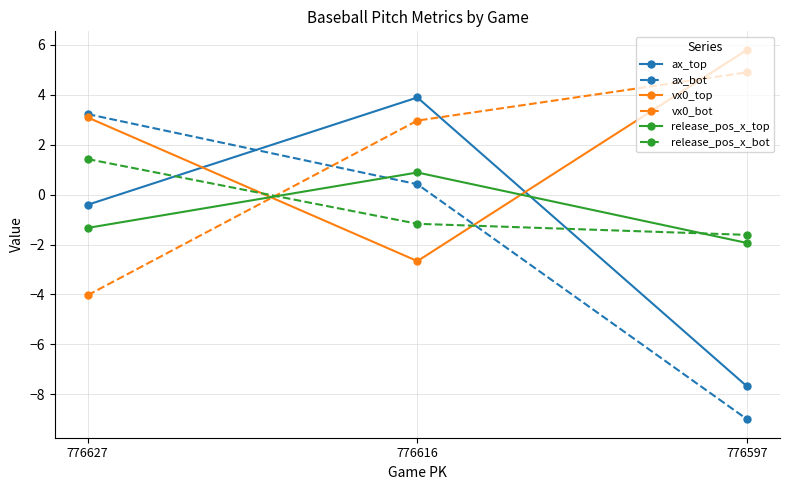

What are all the series names shown in the legend?

ax_top, ax_bot, vx0_top, vx0_bot, release_pos_x_top, release_pos_x_bot